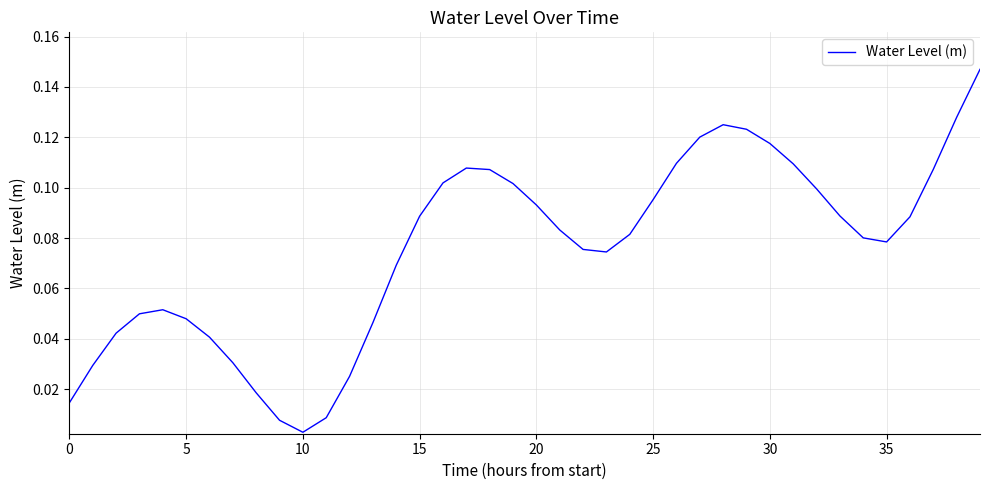

Is this an area chart (filled region under the line)?

No